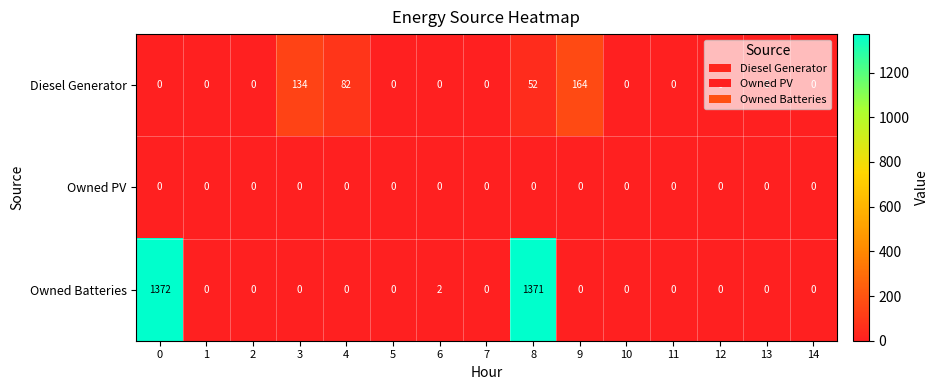

At which label is Owned Batteries closest to 686?

6